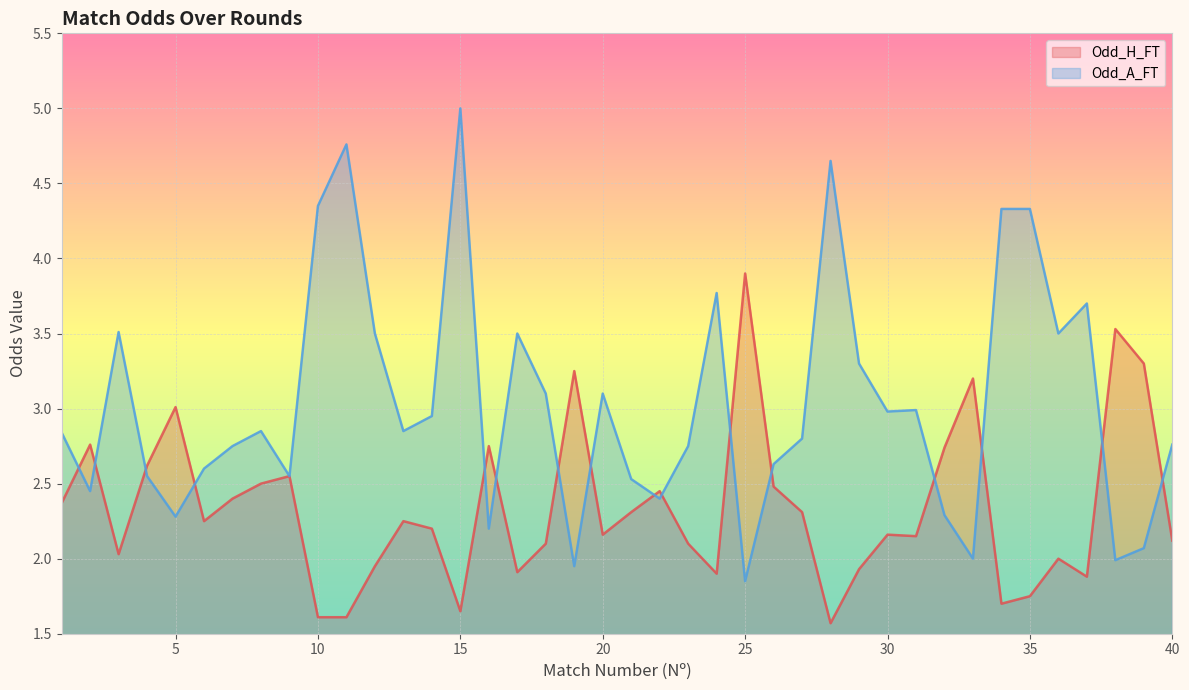

What is the maximum value for Odd_H_FT?

3.9